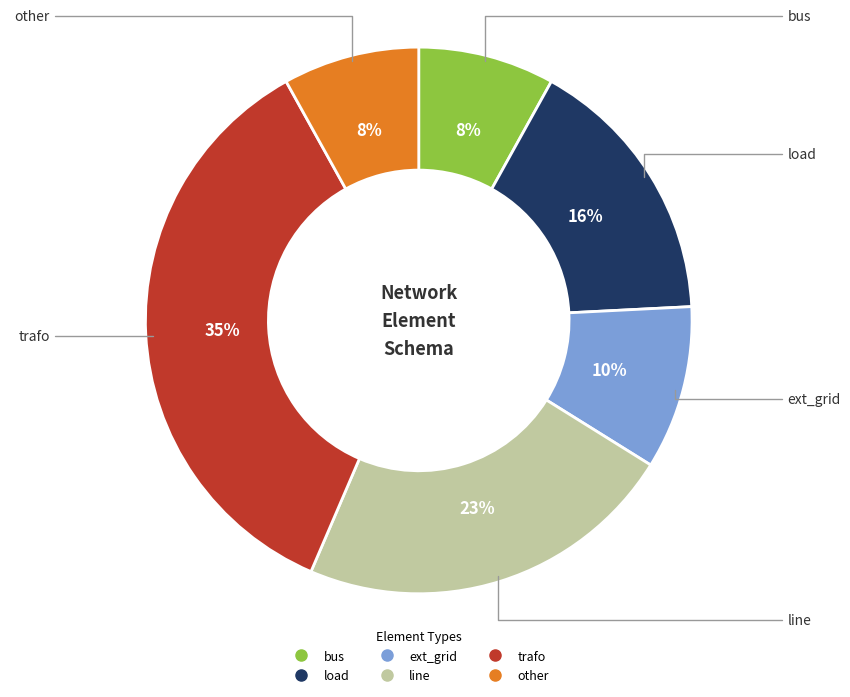

The trafo slice represents 35% of the pie. True or false?

True